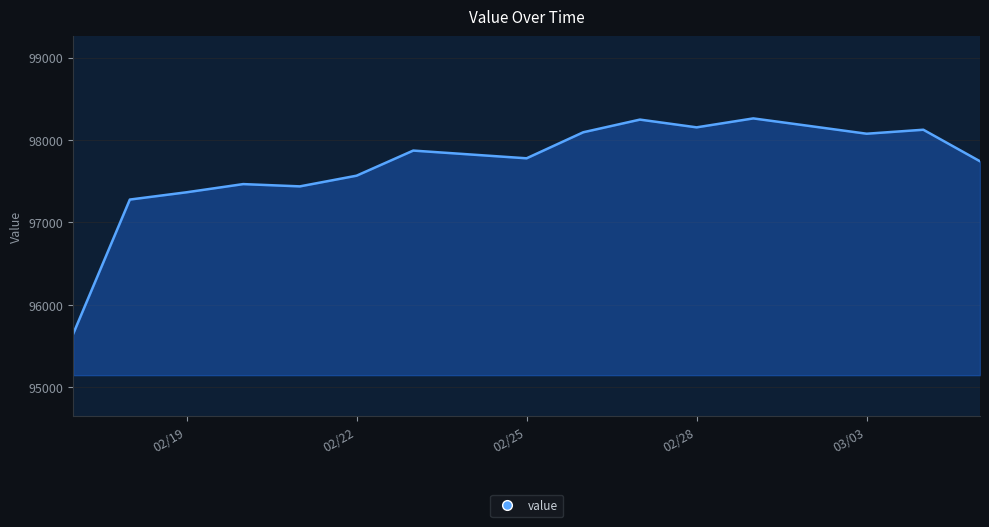

Does the chart display data point markers on the line(s)?

No